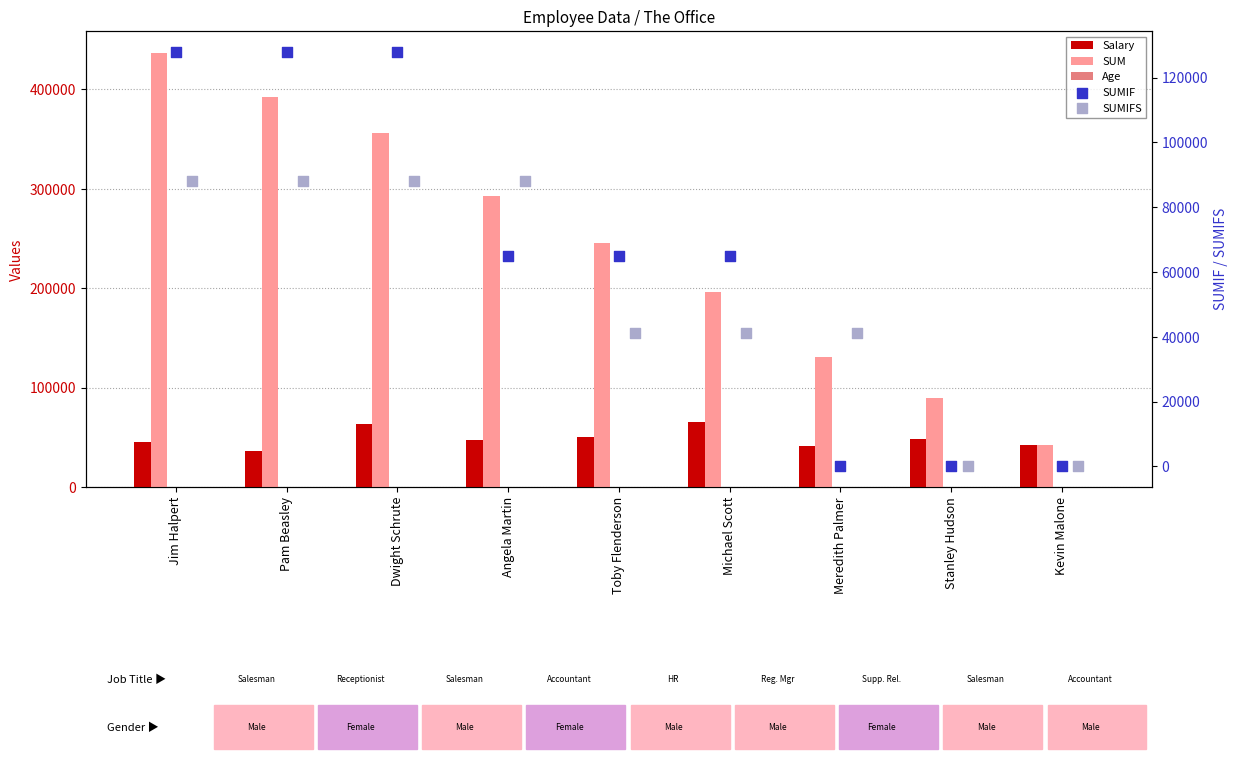

At which category is the sum across all series the highest?

Jim Halpert